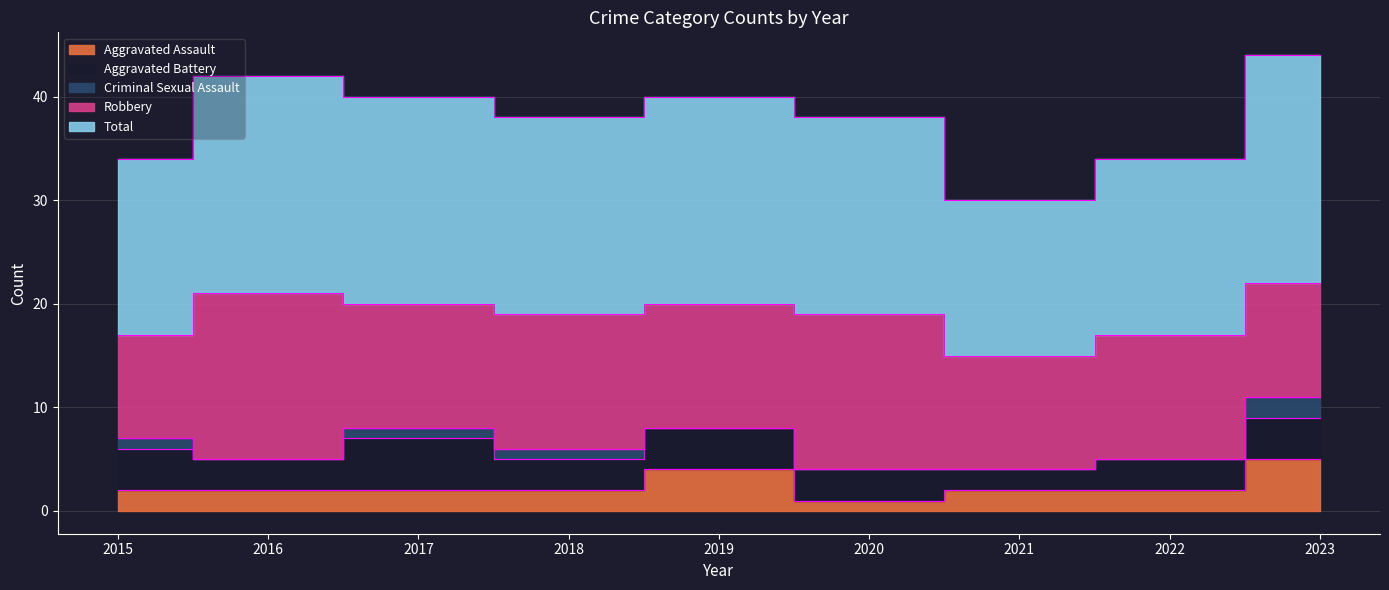

Reading right to left, list all the values displayed in this chart.

Aggravated Assault: 5	2	2	1	4	2	2	2	2
Aggravated Battery: 4	3	2	3	4	3	5	3	4
Criminal Sexual Assault: 2	0	0	0	0	1	1	0	1
Robbery: 11	12	11	15	12	13	12	16	10
Total: 22	17	15	19	20	19	20	21	17